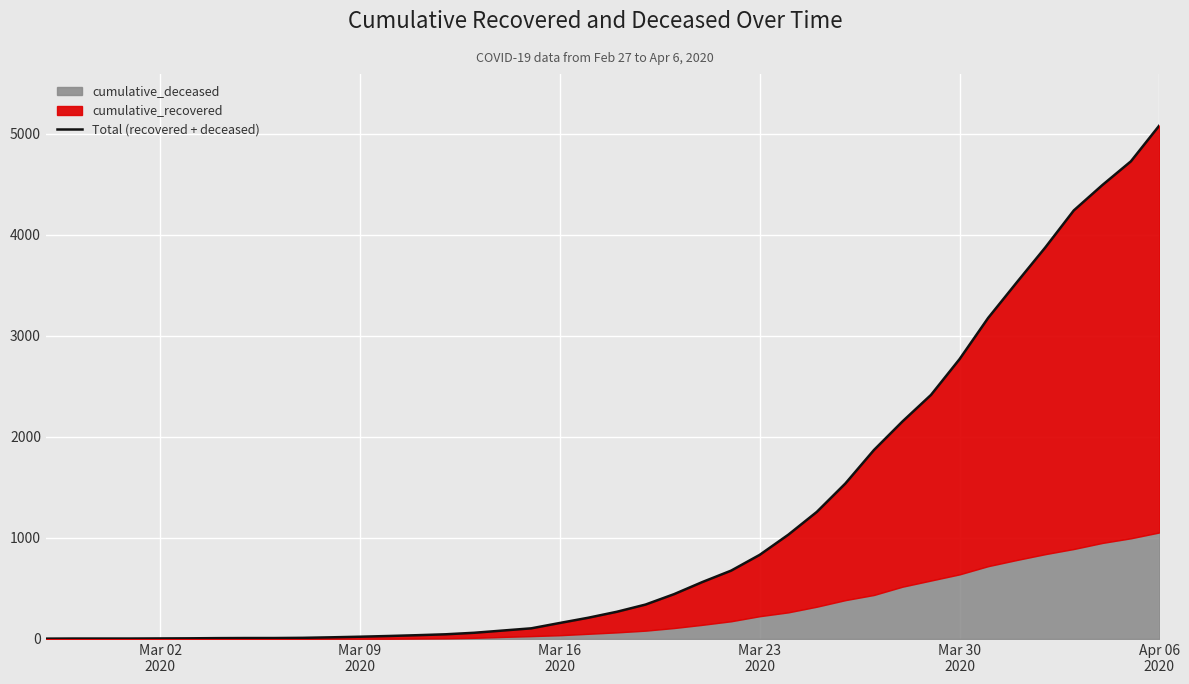

What position from the left is Mar 16
2020?

3